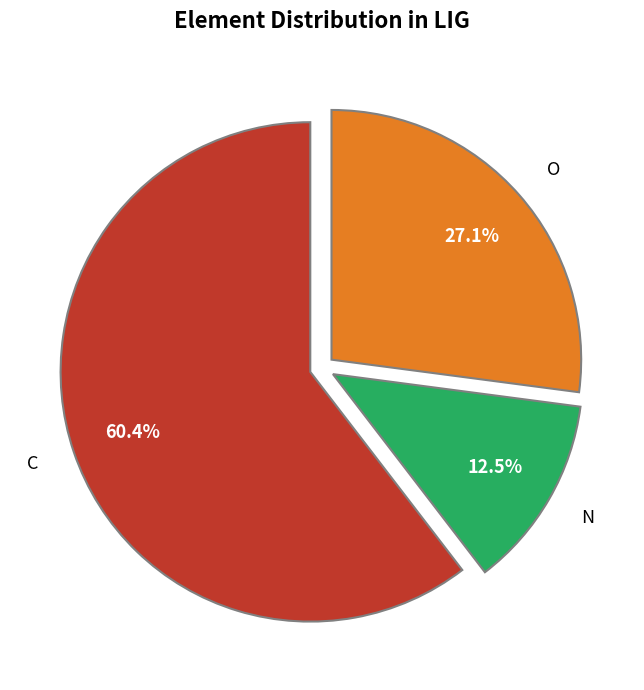

How many segments does this pie chart have?

3